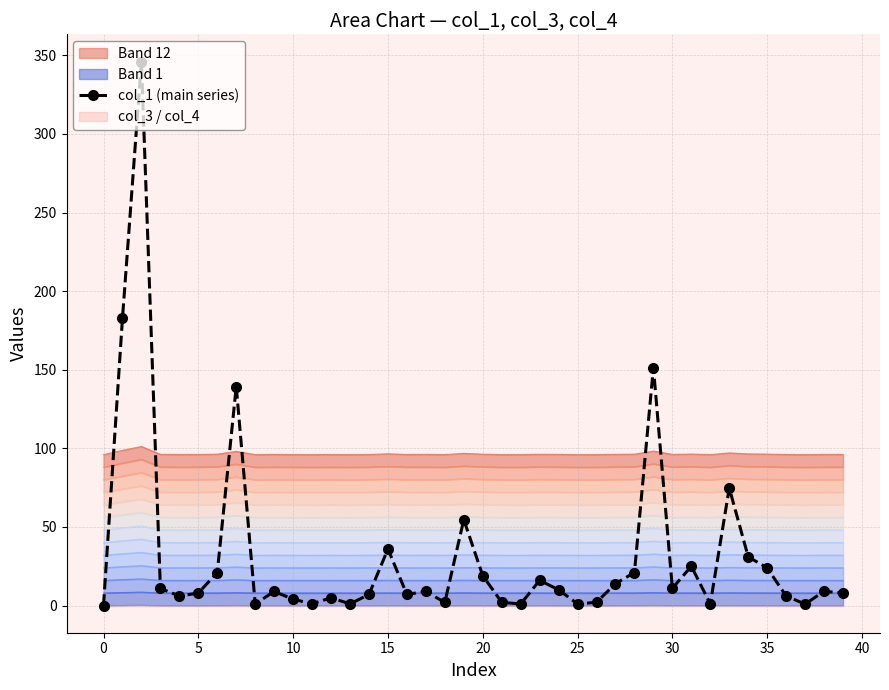

Reading left to right, transcribe all the data shown in this chart.

0.0	182.7	346.1	10.9	6.0	7.9	21.0	139.3	1.0	8.9	4.0	1.1	5.0	1.0	7.0	35.9	7.0	9.0	2.0	54.7	19.0	2.0	1.0	16.0	10.0	1.0	2.1	14.0	21.0	151.4	11.0	25.0	1.0	74.7	31.0	23.9	6.0	0.9	9.1	7.9